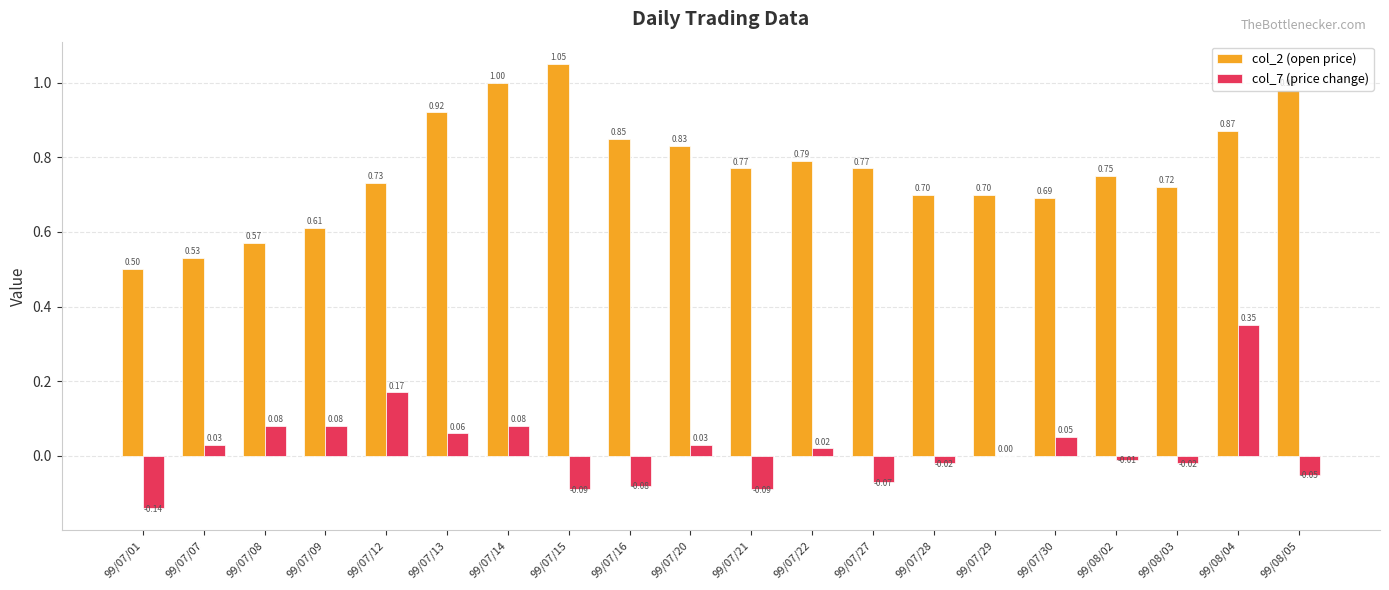

What are all the series names shown in the legend?

col_2 (open price), col_7 (price change)